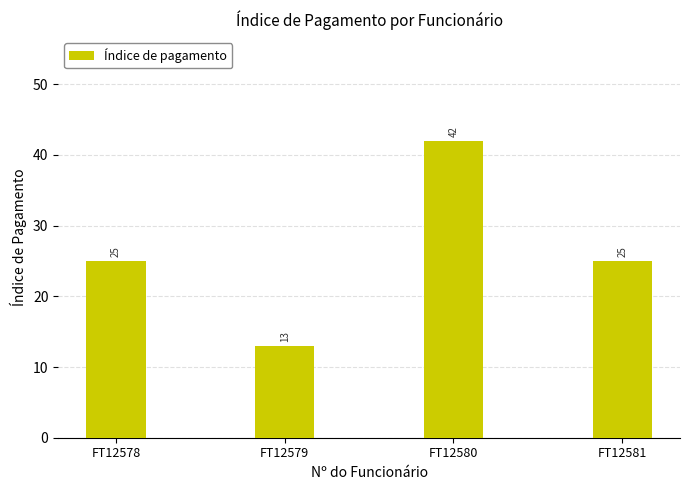

How many values are between 25 and 42?

3